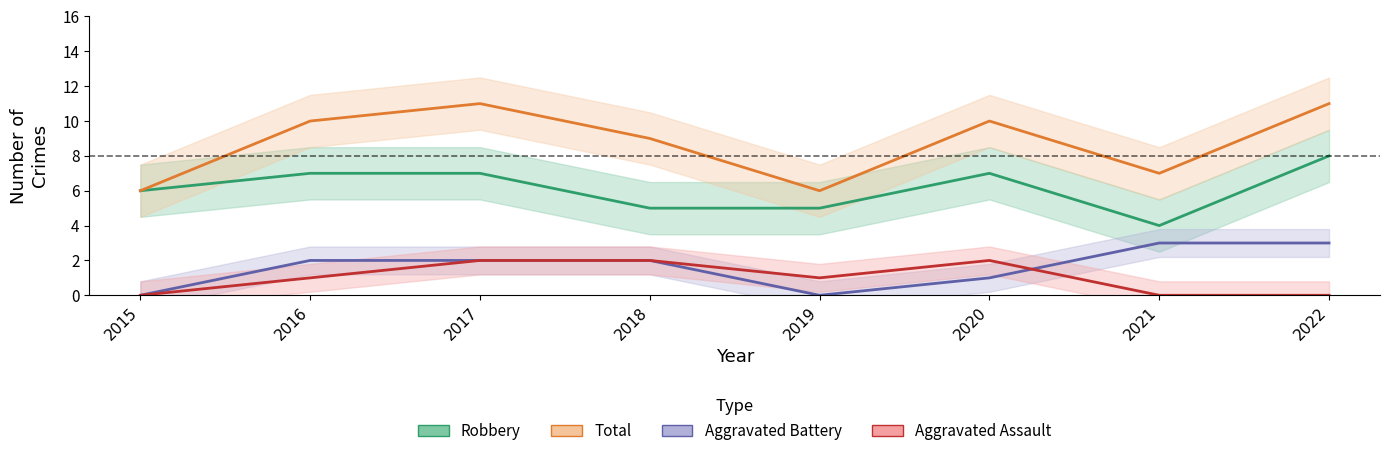

Does the chart display data point markers on the line(s)?

No